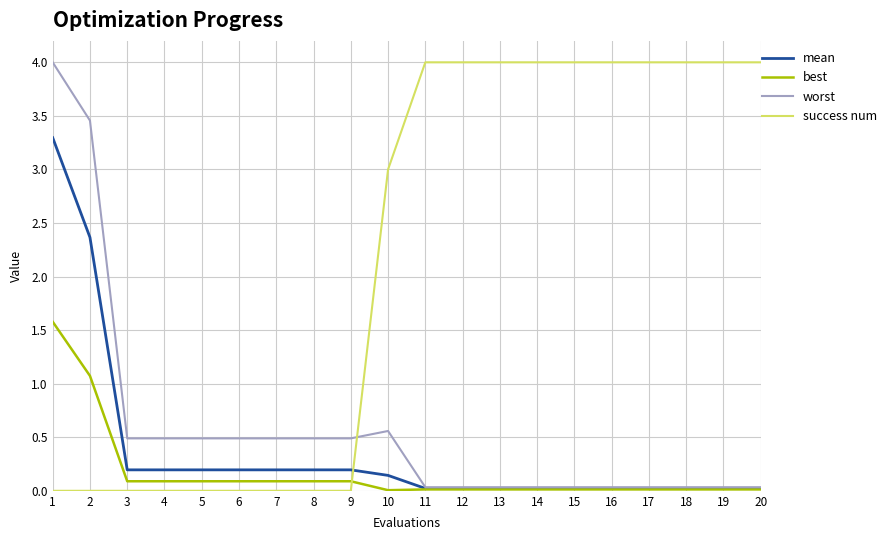

Does the chart display data point markers on the line(s)?

No